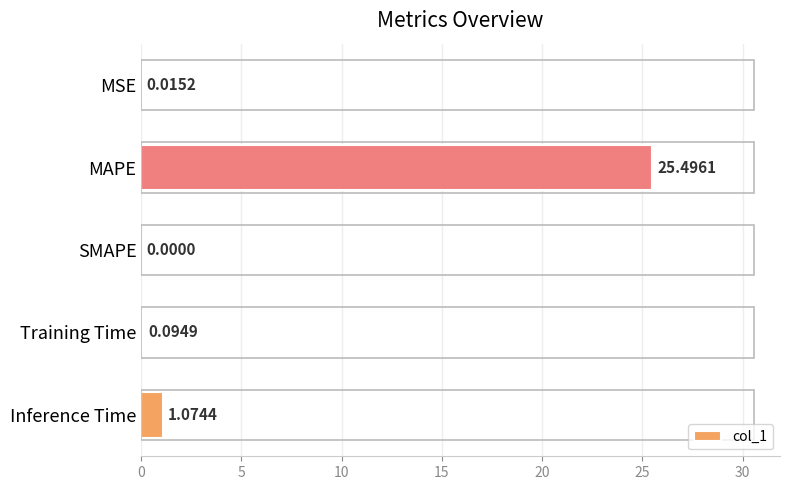

Count the number of categories in the chart.

5